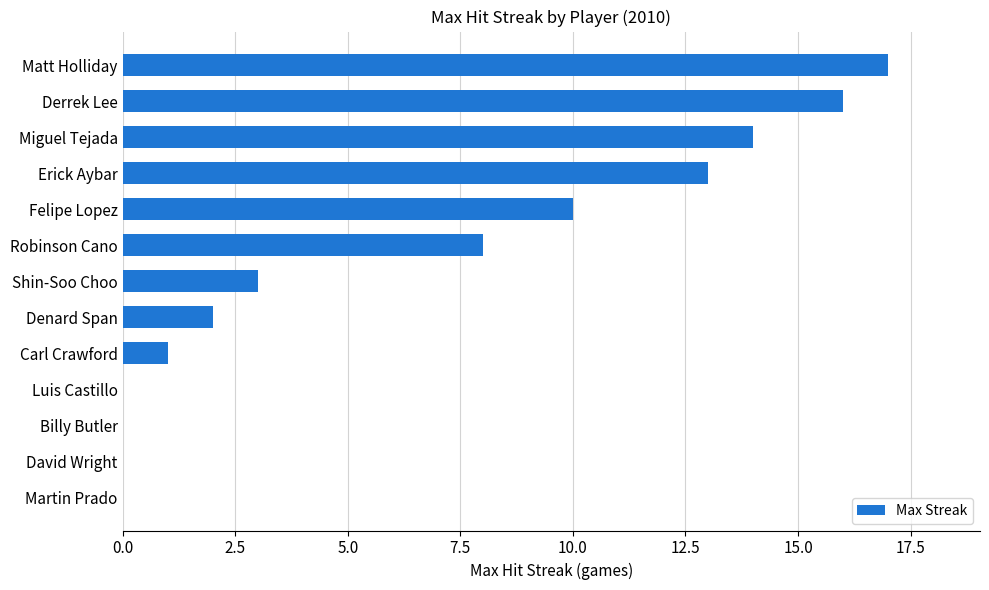

Reading bottom to top, list all the values displayed in this chart.

Martin Prado=0	David Wright=0	Billy Butler=0	Luis Castillo=0	Carl Crawford=1	Denard Span=2	Shin-Soo Choo=3	Robinson Cano=8	Felipe Lopez=10	Erick Aybar=13	Miguel Tejada=14	Derrek Lee=16	Matt Holliday=17